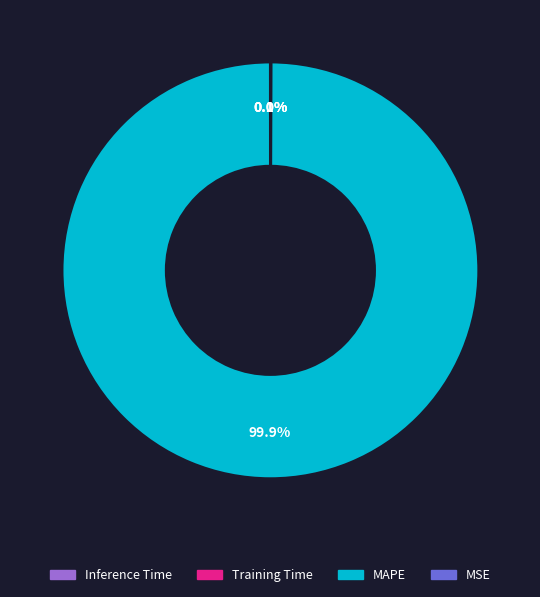

Does any single category account for the majority?

Yes